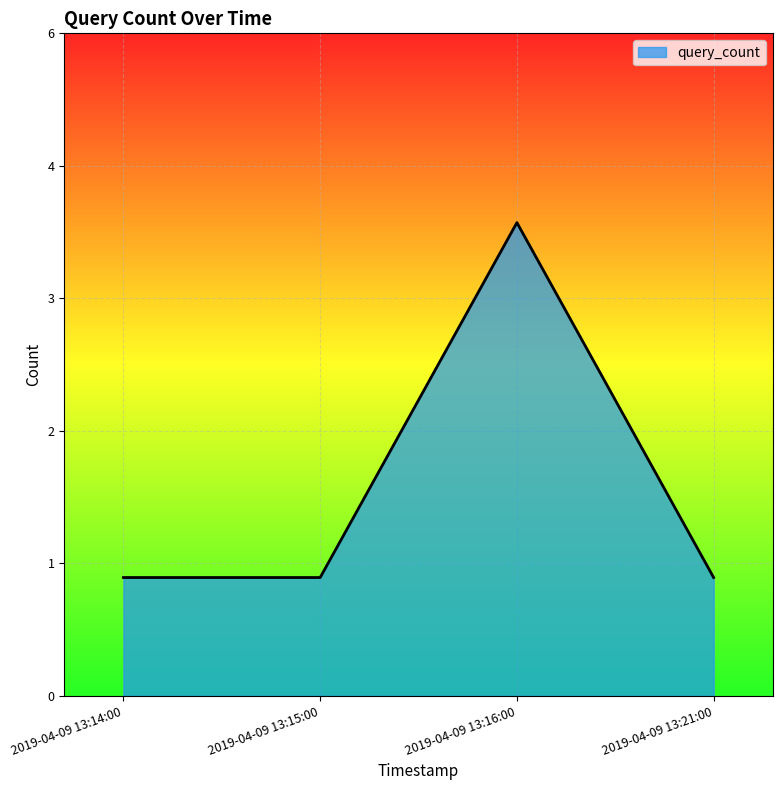

List the labels in order of value, smallest first.

2019-04-09 13:14:00, 2019-04-09 13:15:00, 2019-04-09 13:21:00, 2019-04-09 13:16:00